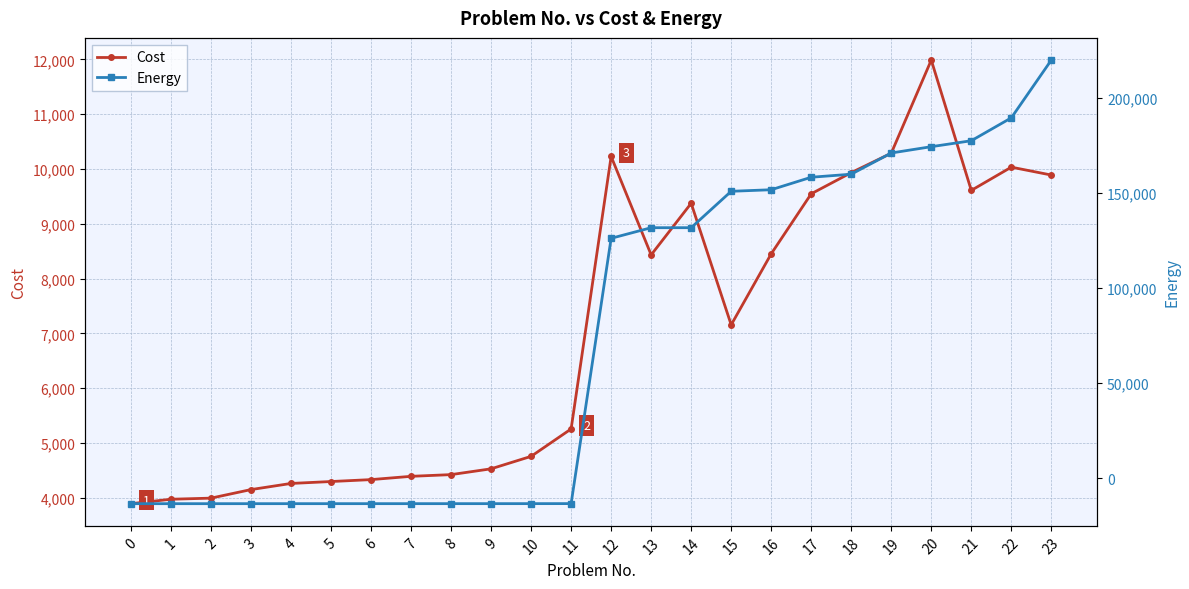

Reading left to right, transcribe all the data shown in this chart.

Cost: 3895.0	3976.0	3996.0	4152.0	4264.0	4299.0	4334.0	4394.0	4425.0	4531.0	4758.0	5258.0	10228.0	8433.0	9374.0	7157.0	8452.0	9547.0	9933.0	10287.0	11986.0	9609.0	10033.0	9889.0
Energy: -13495.4	-13493.3	-13492.7	-13488.5	-13485.5	-13484.6	-13483.7	-13482.0	-13481.2	-13478.4	-13472.3	-13458.8	126091.2	131669.9	131677.0	150824.3	151639.6	158212.6	159813.7	170965.9	174285.1	177417.0	189458.9	219846.1